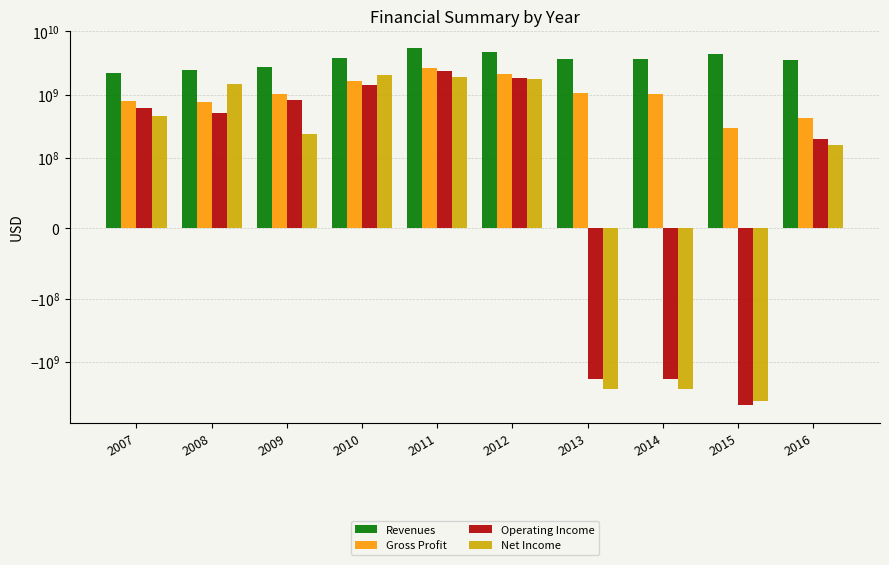

How many bars are there in total?

40